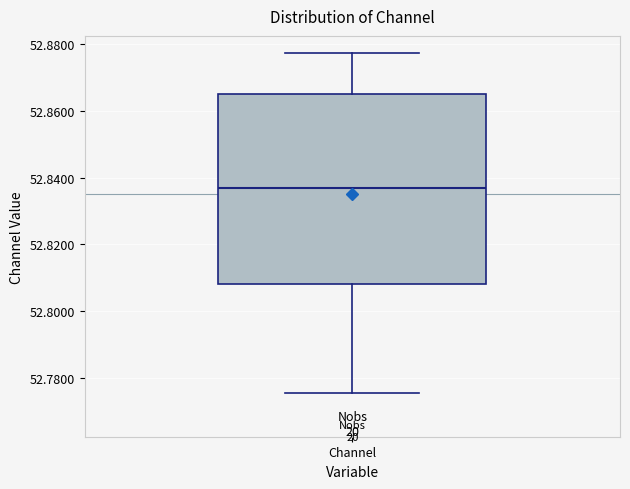

Transcribe this box plot: give where the median line is, the range the box spans, and where the two whiskers end, as read against the y-axis. The values are not printed on the chart, so give them approximately, as read against the axis.

median 52.838, box 52.808 to 52.866, whiskers 52.776 to 52.878